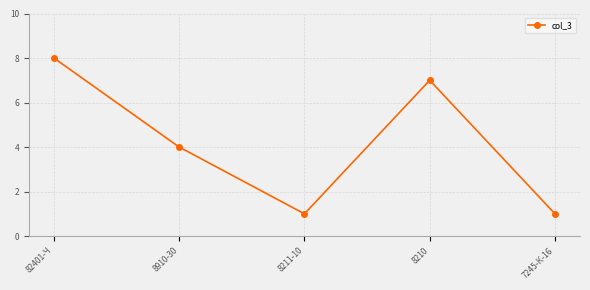

Which category has the highest value across all series?

82401-Ч